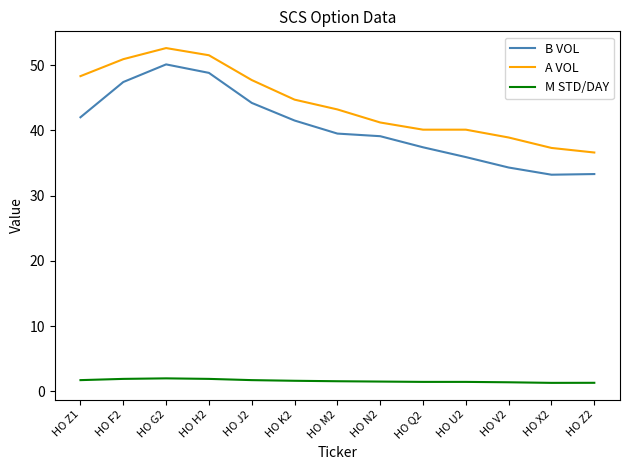

What is the difference between the maximum and second lowest values in the A VOL series?

15.3